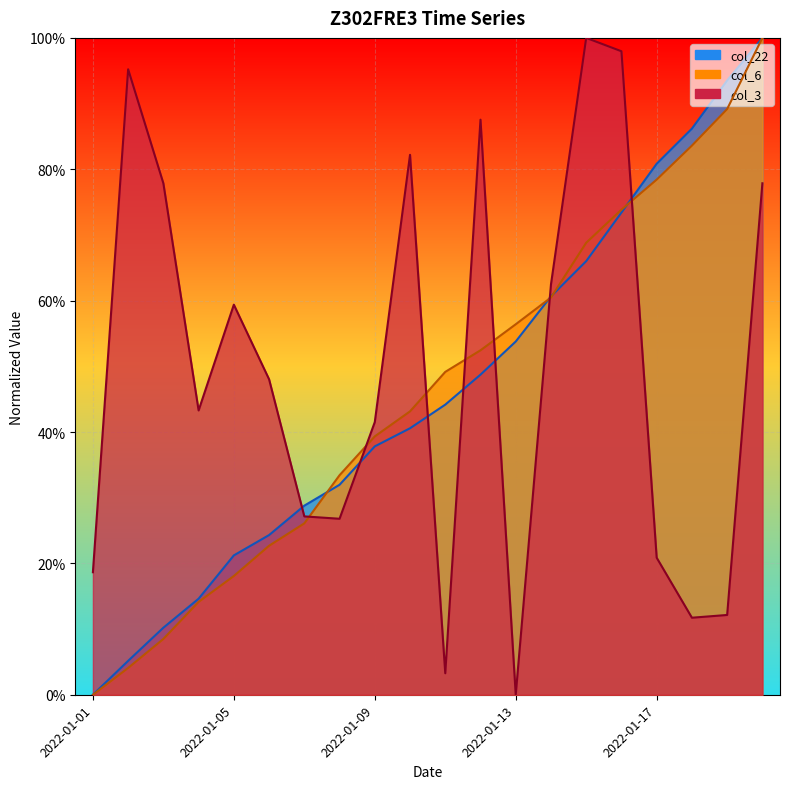

At which category is the sum across all series the highest?

2022-01-20